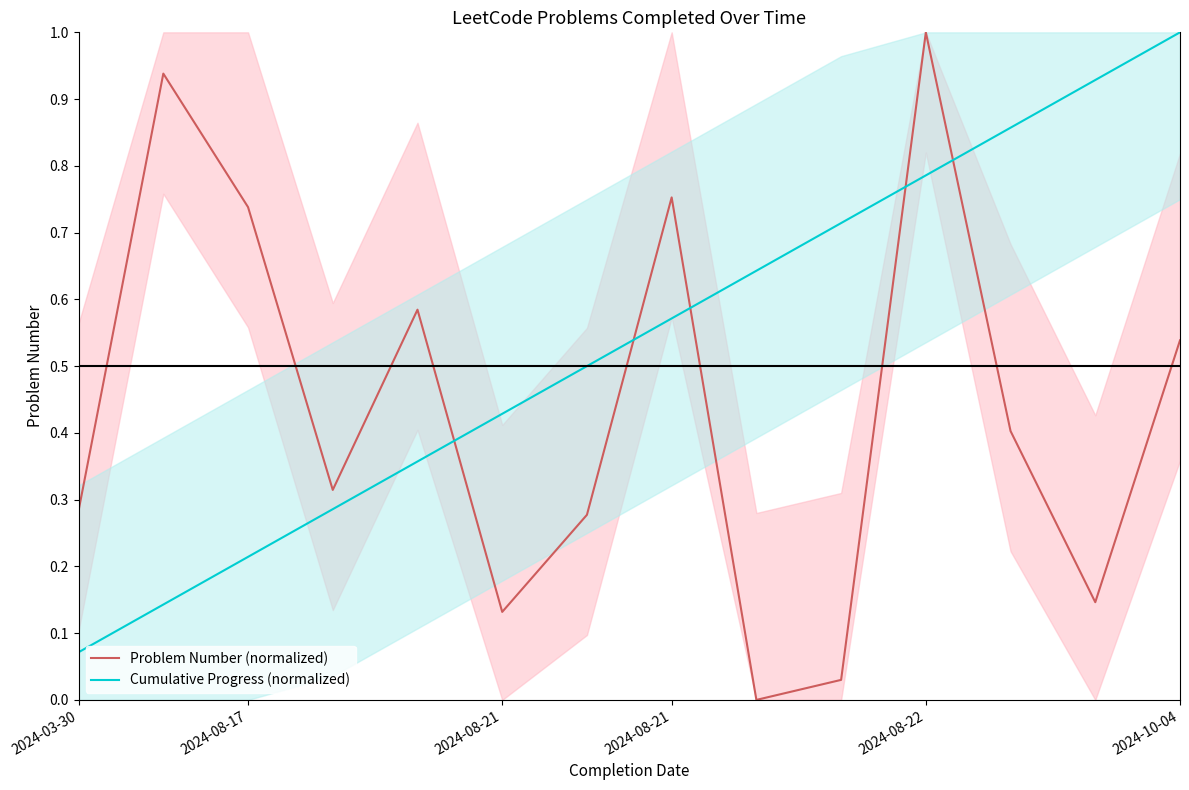

List the series in order of their overall mean, lowest first.

Problem Number (normalized), Cumulative Progress (normalized)